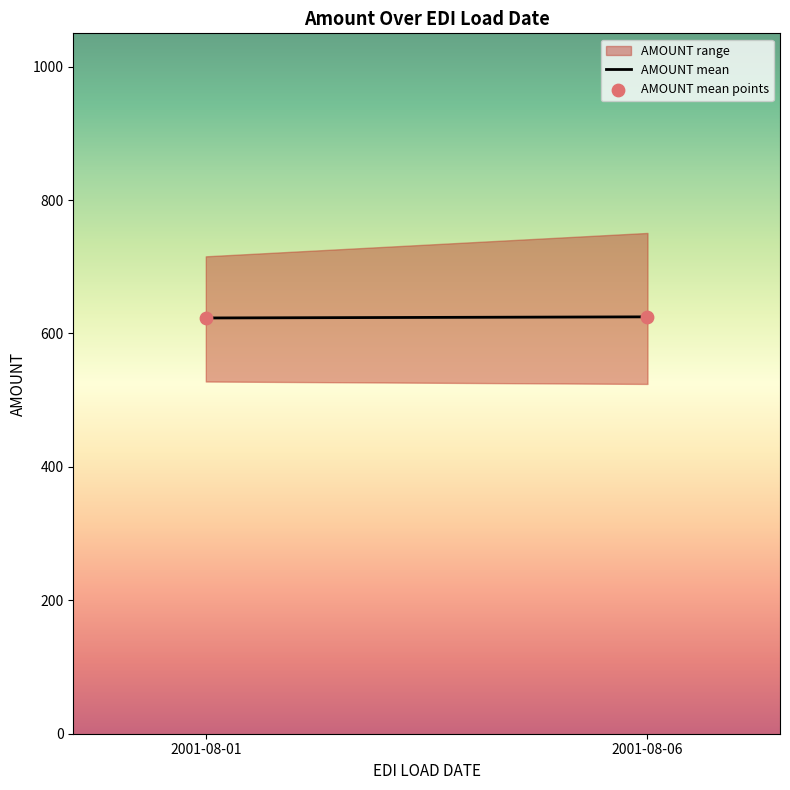

What is the average Y value?

624.1